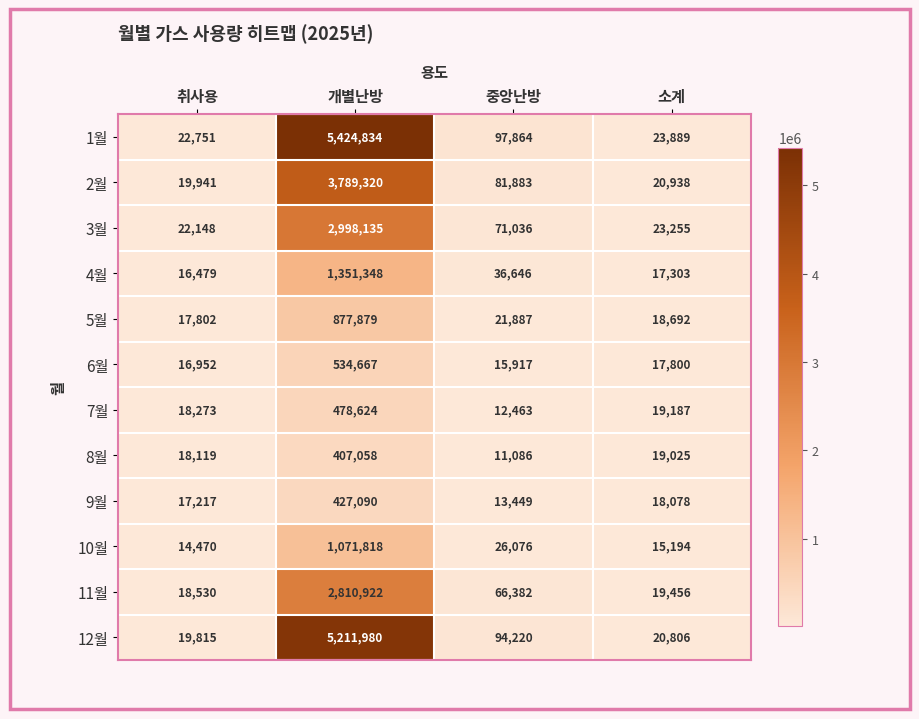

Which series has the widest spread of values?

1월